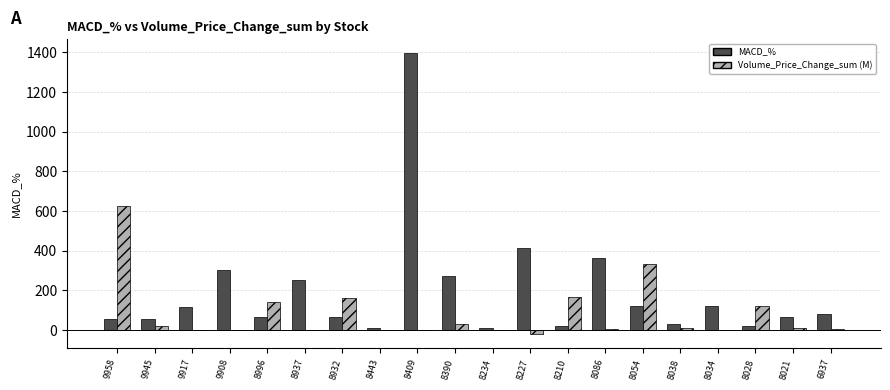

Which category has the highest value in the Volume_Price_Change_sum (M) series?

9958